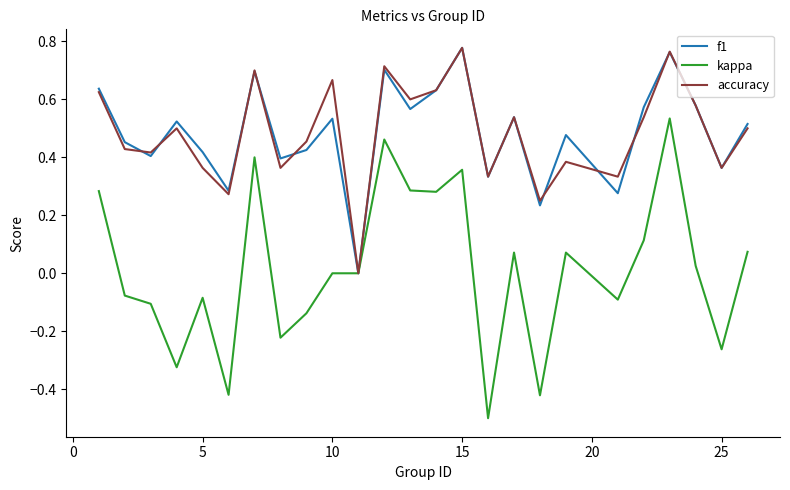

What is the minimum value for kappa?

-0.5